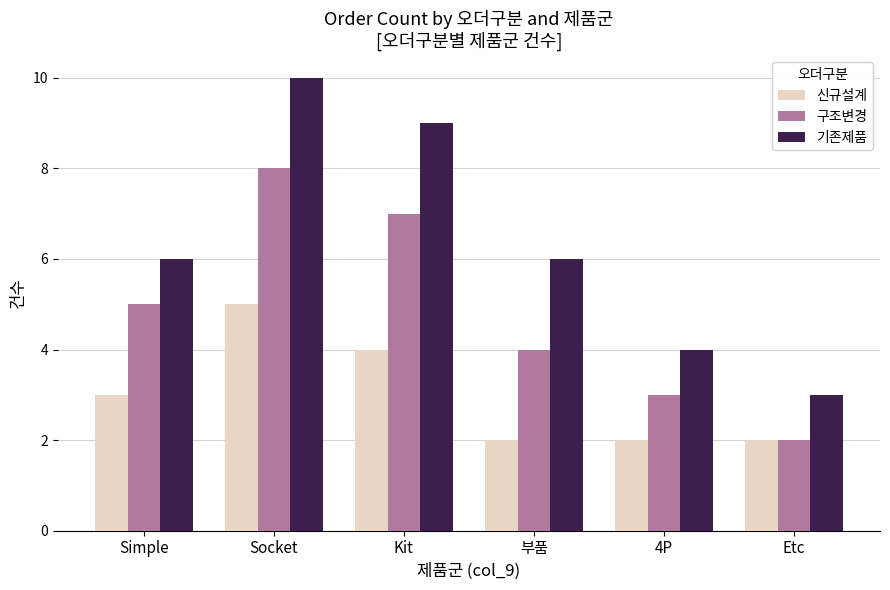

List the series in order of their overall mean, lowest first.

신규설계, 구조변경, 기존제품